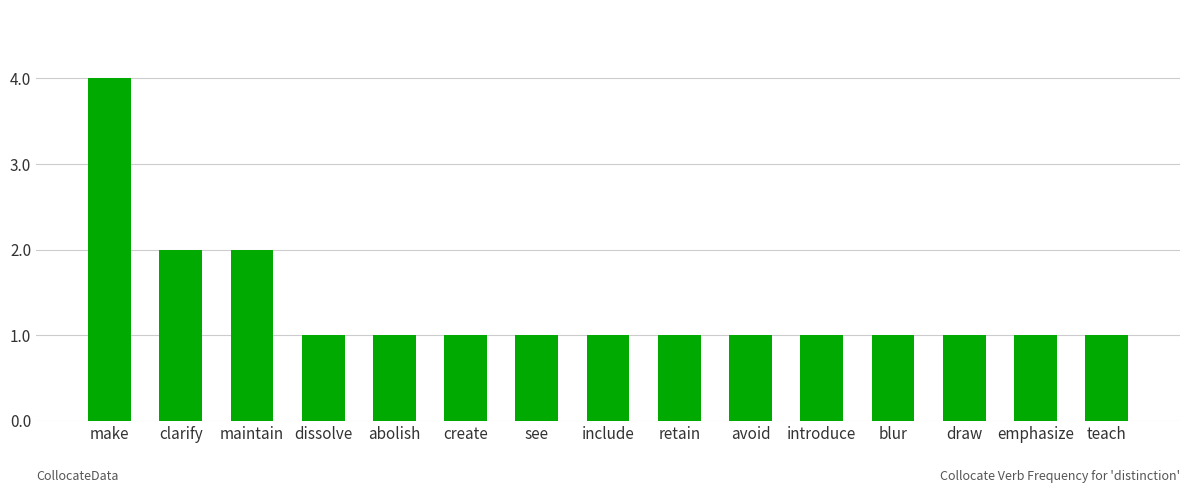

What is the label of the 15th bar from the right?

make